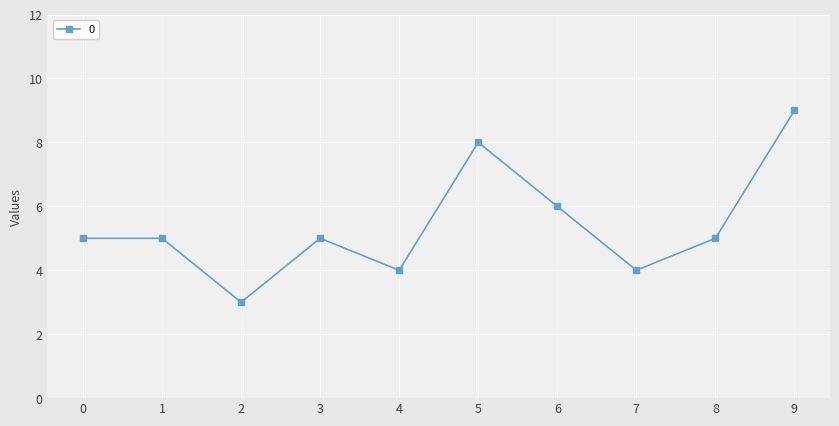

What is the maximum value shown in the chart?

9